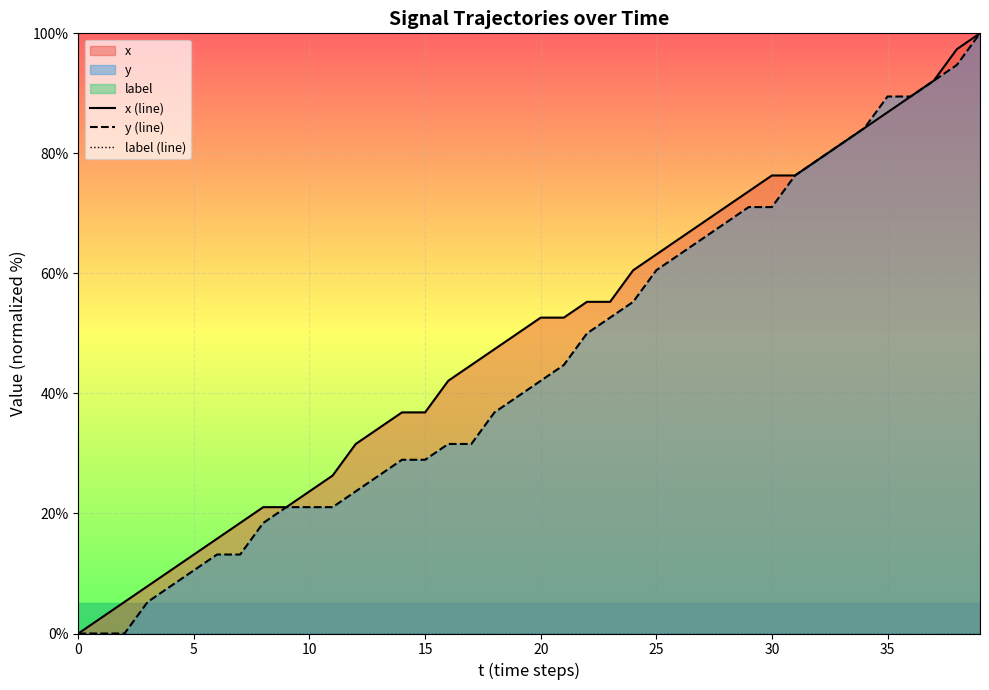

What is the difference between the y (line) values at 29 and 0?

71.1